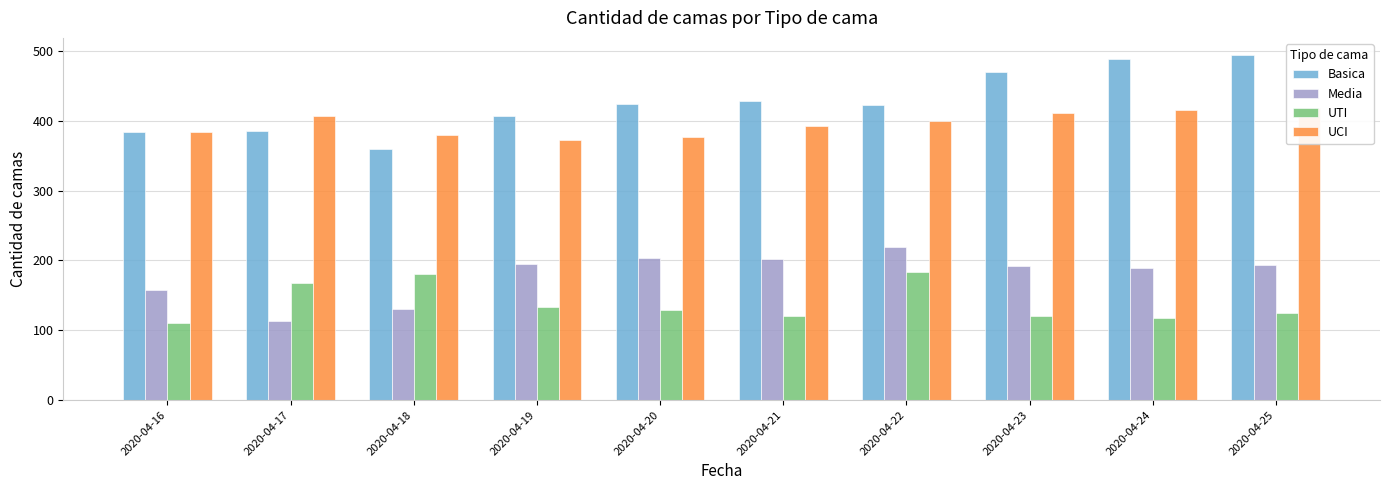

Which has a higher value, 2020-04-24 or 2020-04-23?

2020-04-24